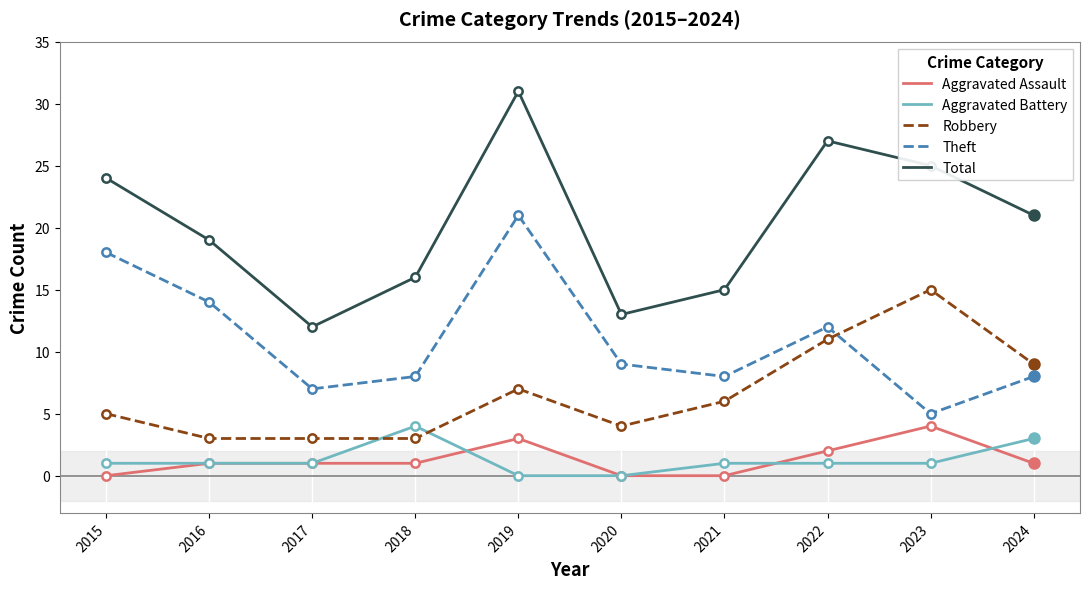

Reading right to left, list all the values displayed in this chart.

Aggravated Assault: 2024=1	2023=4	2022=2	2021=0	2020=0	2019=3	2018=1	2017=1	2016=1	2015=0
Aggravated Battery: 2024=3	2023=1	2022=1	2021=1	2020=0	2019=0	2018=4	2017=1	2016=1	2015=1
Robbery: 2024=9	2023=15	2022=11	2021=6	2020=4	2019=7	2018=3	2017=3	2016=3	2015=5
Theft: 2024=8	2023=5	2022=12	2021=8	2020=9	2019=21	2018=8	2017=7	2016=14	2015=18
Total: 2024=21	2023=25	2022=27	2021=15	2020=13	2019=31	2018=16	2017=12	2016=19	2015=24